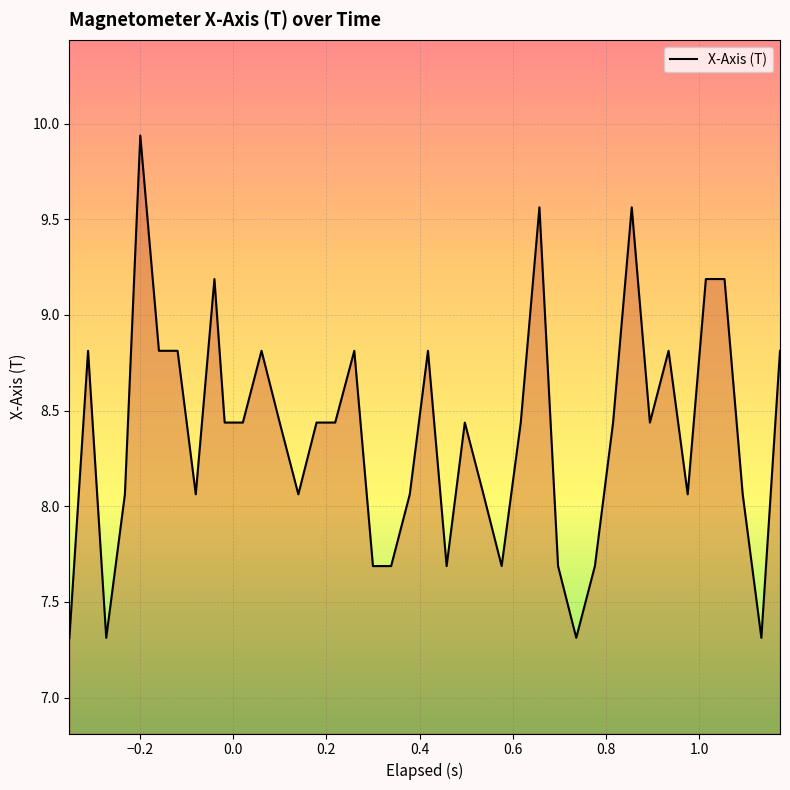

Does the chart display data point markers on the line(s)?

No